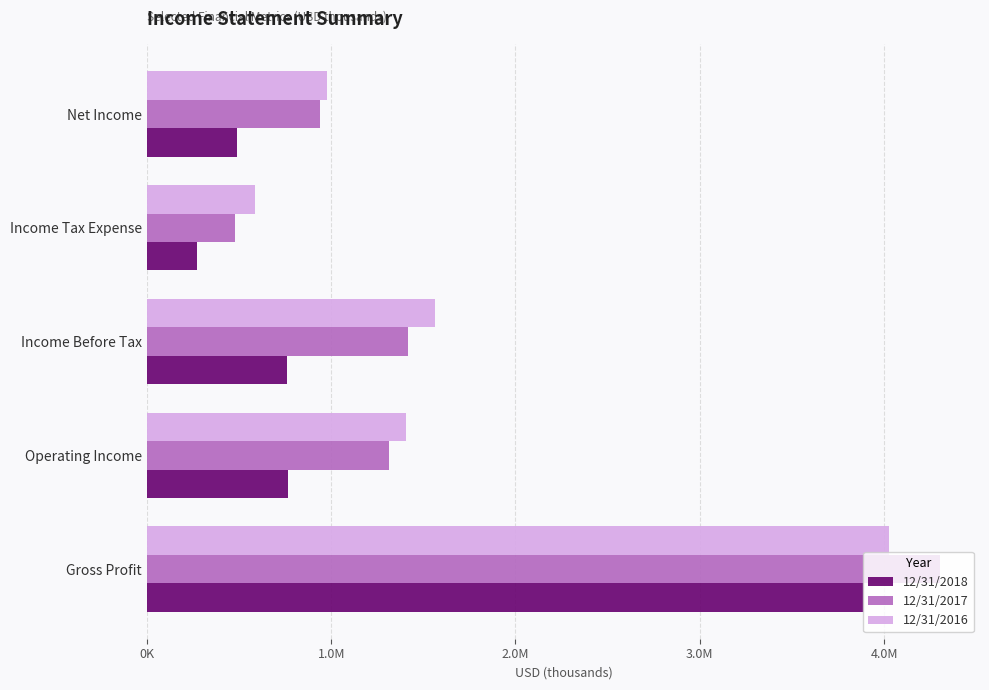

What are all the series names shown in the legend?

12/31/2018, 12/31/2017, 12/31/2016